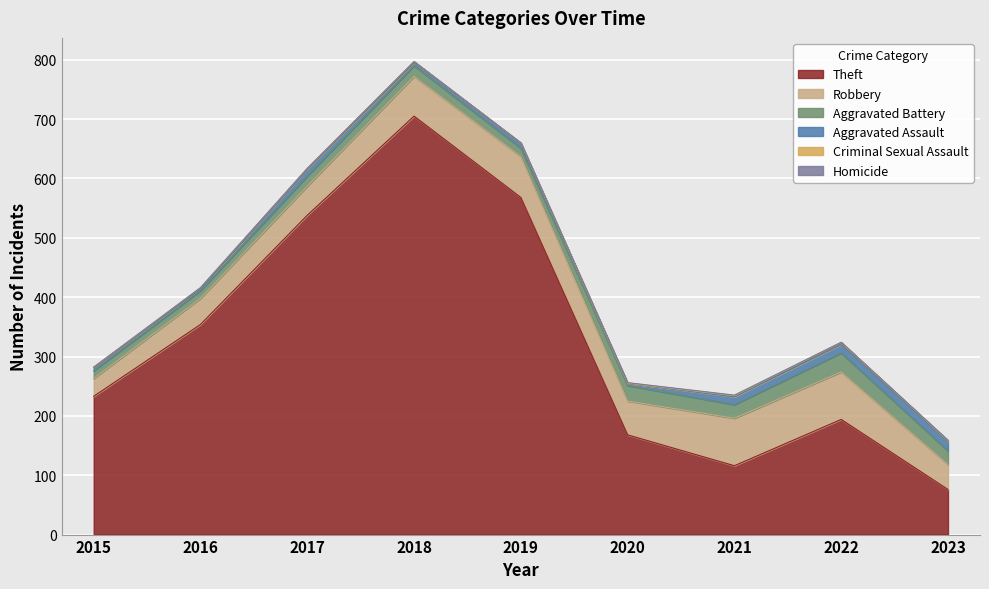

Between 2016 and 2021, which series saw the biggest shift?

Theft